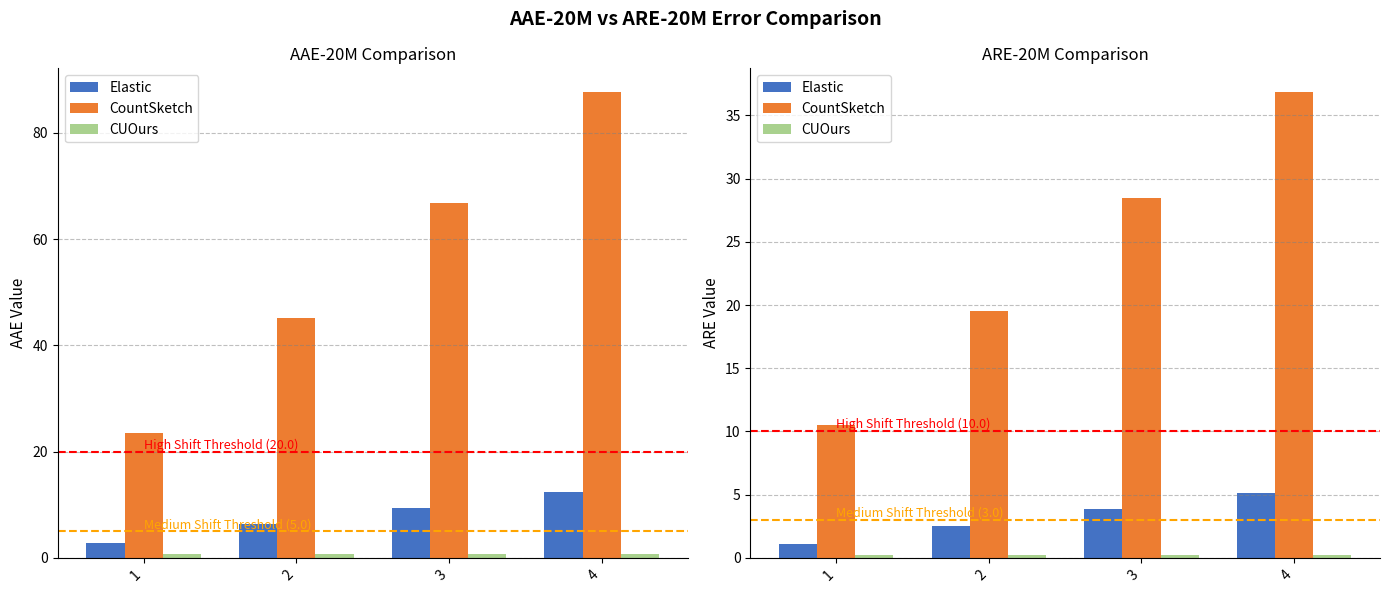

What is the value of the AAE CUOurs bar at the 4th from the left?

0.8